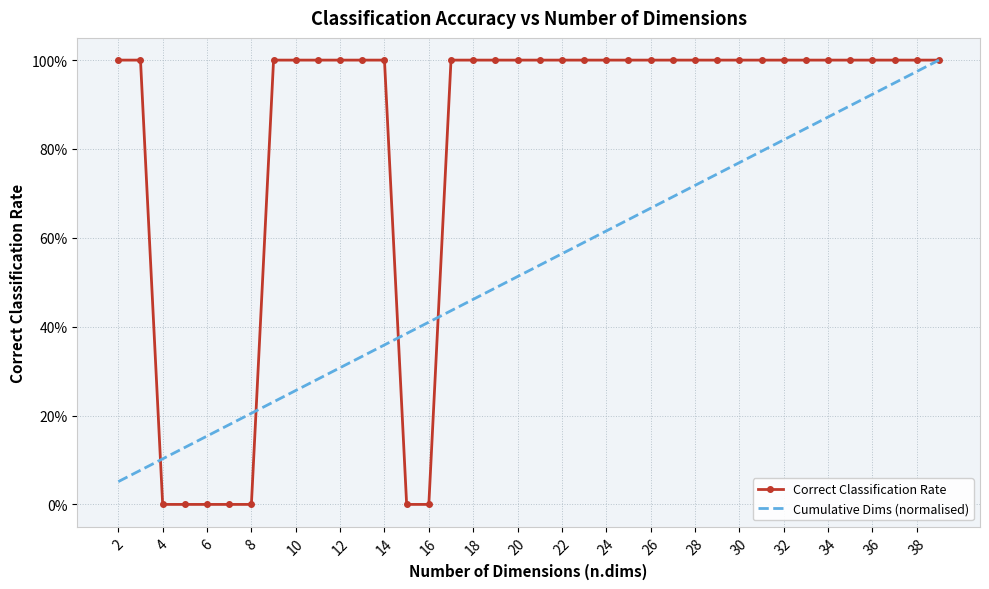

True or false: Cumulative Dims (normalised) has more than 0 interior local peaks.

False